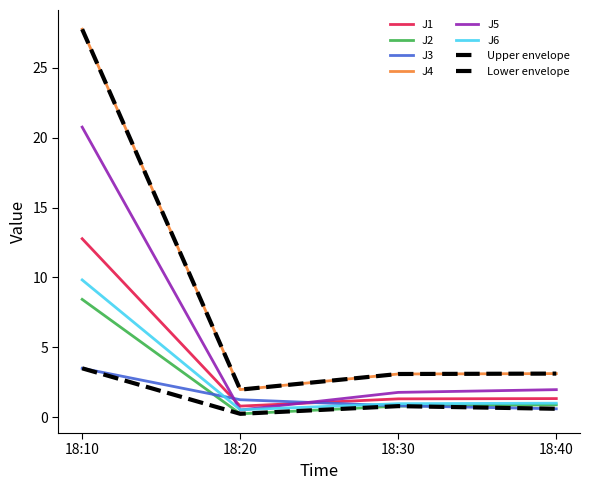

Does the chart display data point markers on the line(s)?

No